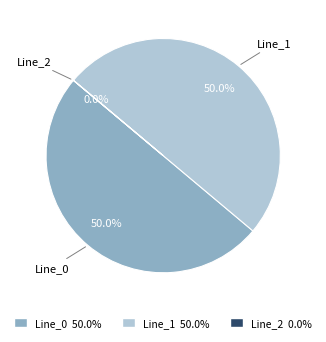

Which category has the smallest portion of the pie?

Line_2